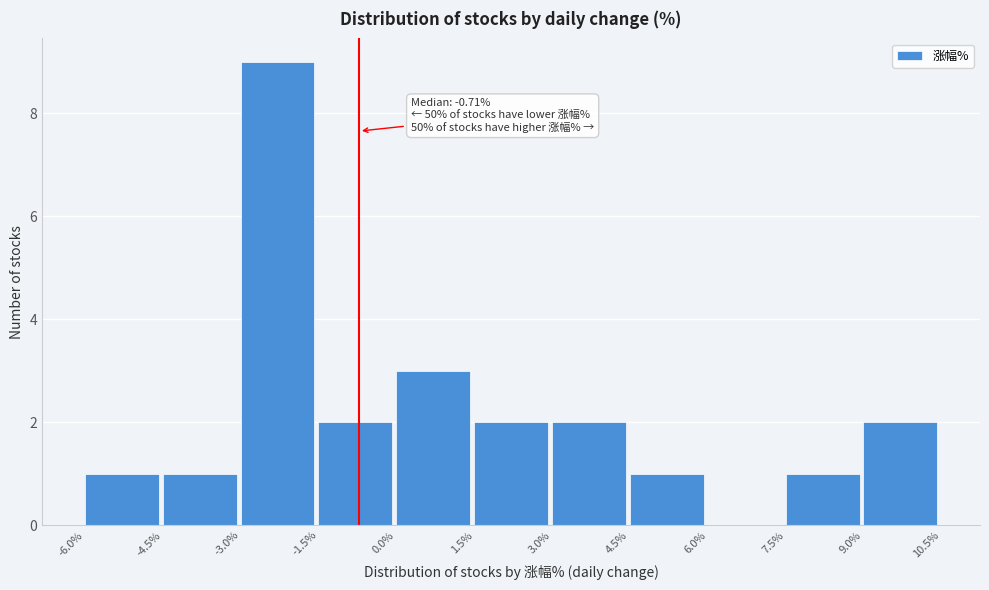

Over which range of the x-axis is the bar tallest?

-3.0% to -1.5%